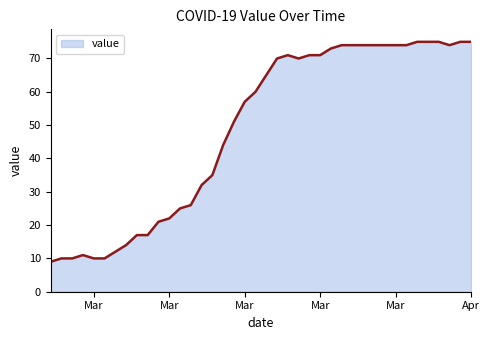

What is the greatest value displayed?

75